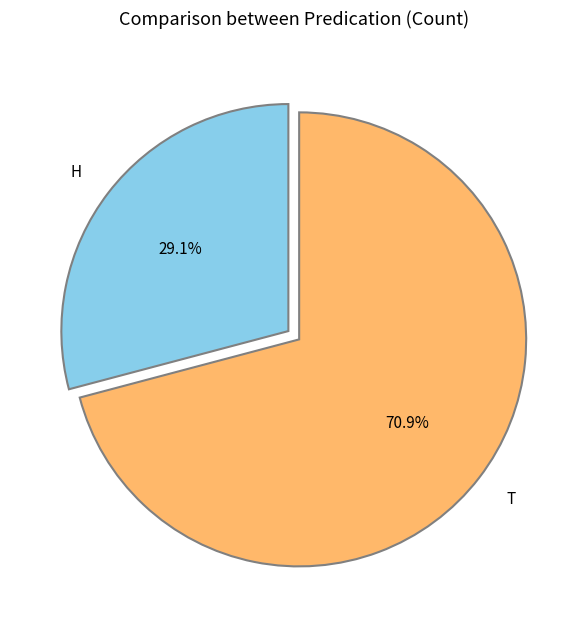

Which has a higher value, H or T?

T